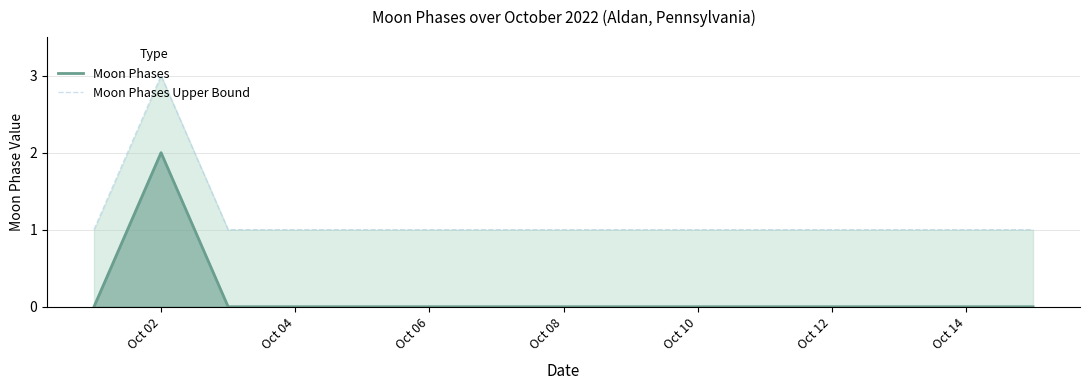

What are all the series names shown in the legend?

Moon Phases, Moon Phases Upper Bound